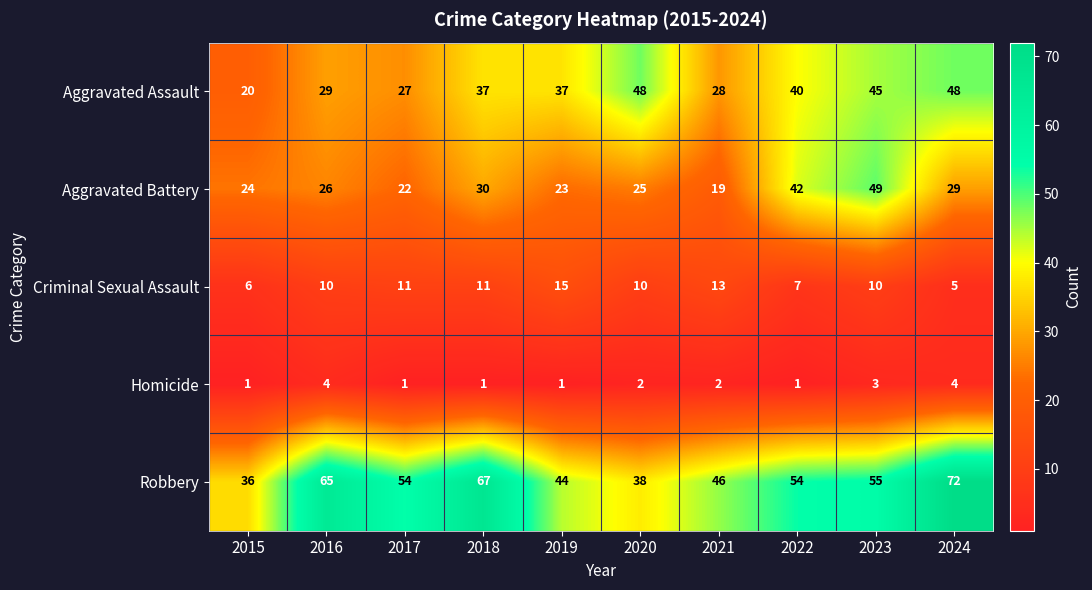

What is the greatest value displayed?

72